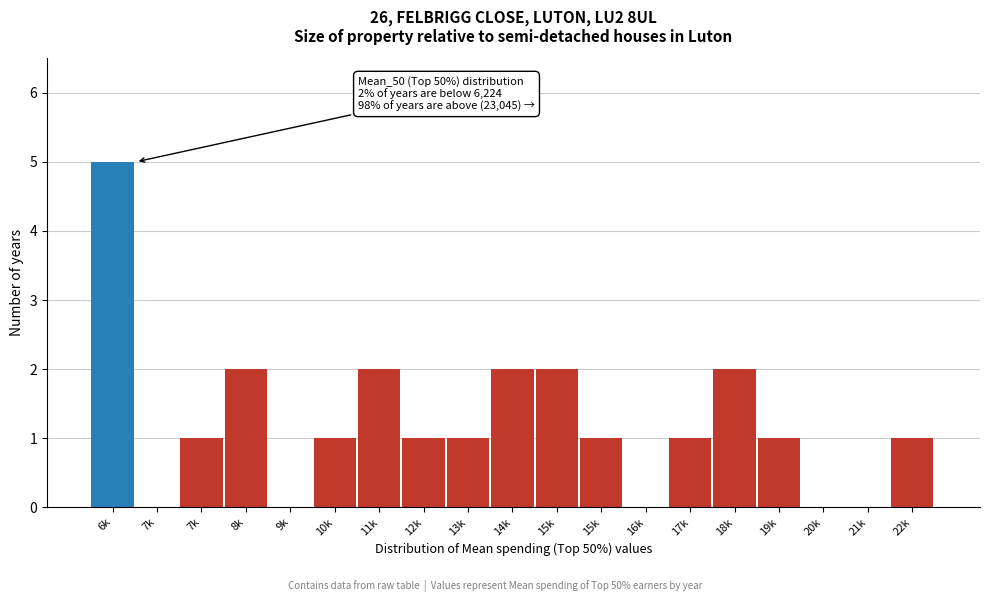

How many data points does each series have?

19